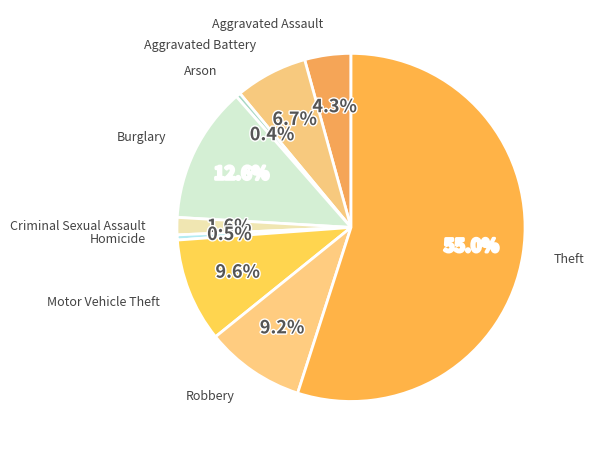

The Theft slice represents 64% of the pie. True or false?

False